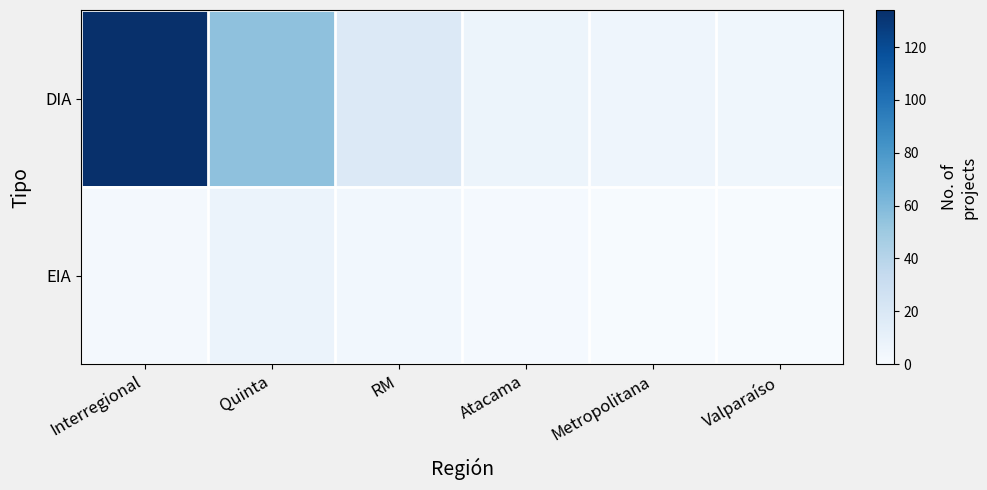

Reading right to left, what are all the values shown in this chart?

DIA: Valparaíso=5	Metropolitana=6	Atacama=7	RM=18	Quinta=55	Interregional=134
EIA: Valparaíso=1	Metropolitana=1	Atacama=2	RM=4	Quinta=8	Interregional=3